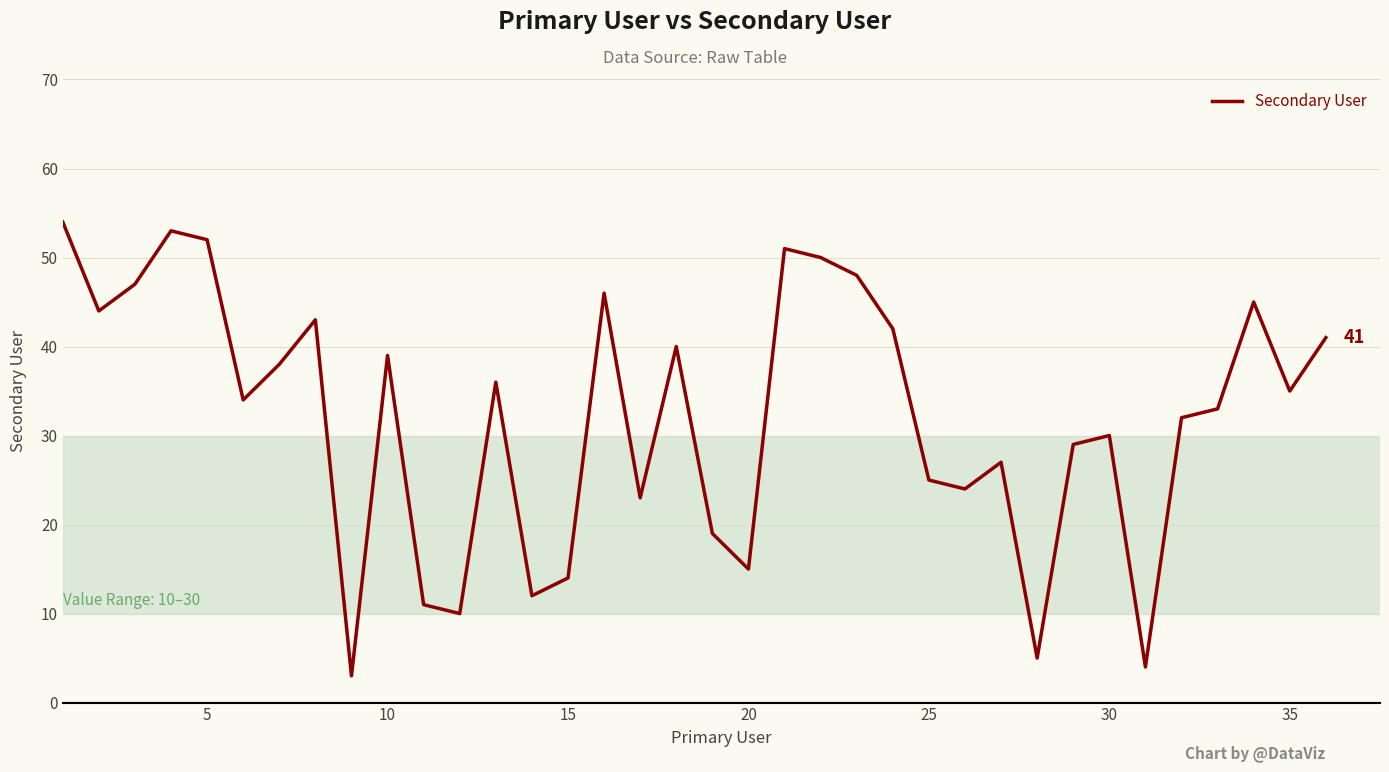

What is the greatest value displayed?

54